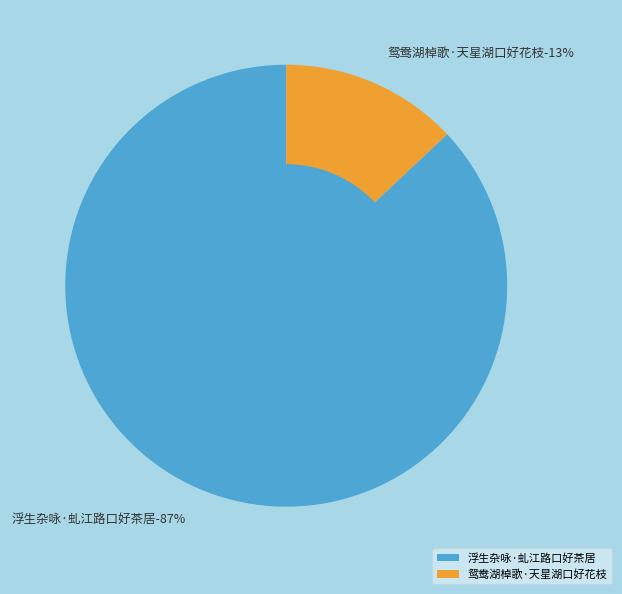

To the nearest percent, what percentage of the pie is 浮生杂咏·虬江路口好茶居?

87%